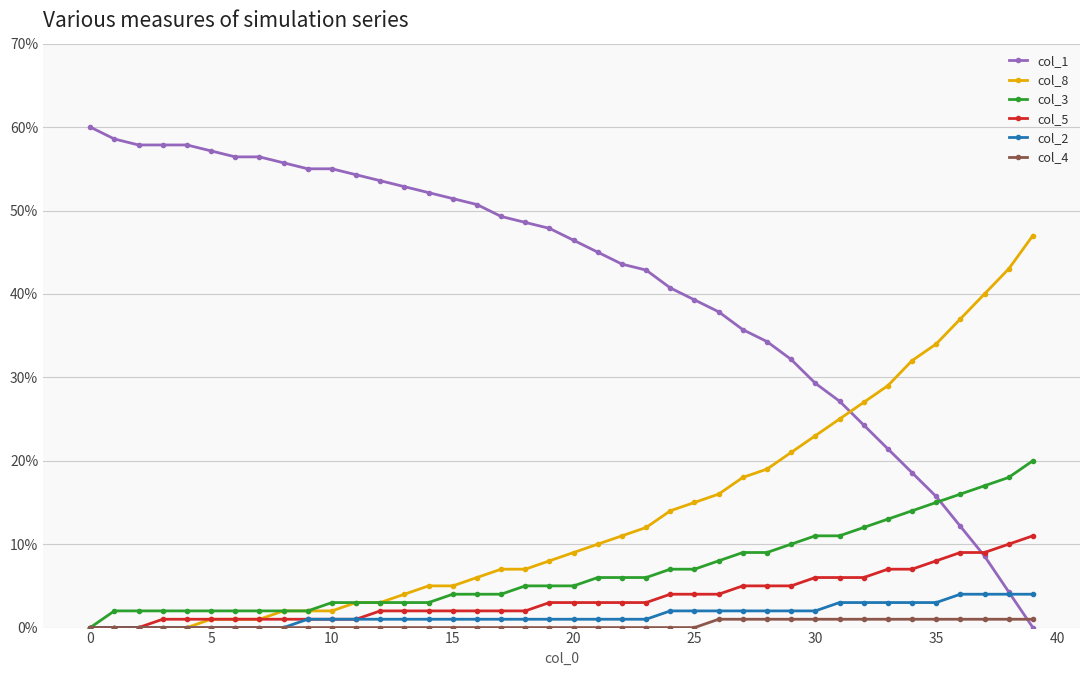

How many distinct data groups are displayed?

6